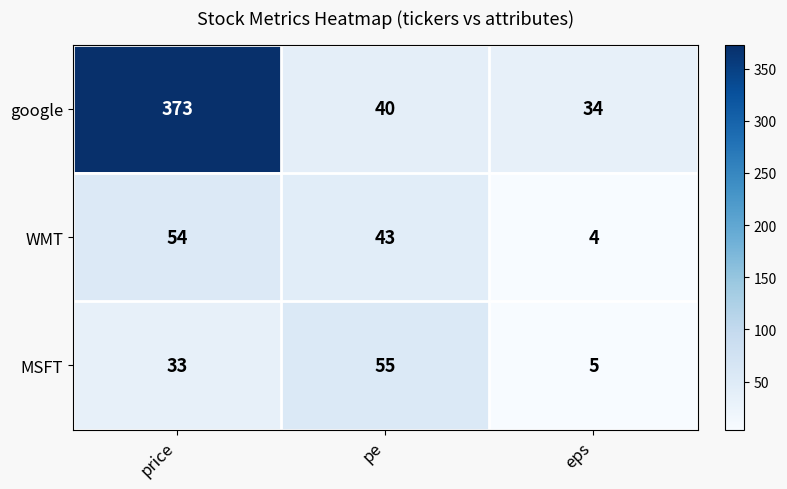

What is the difference between the maximum and minimum values in the WMT series?

50